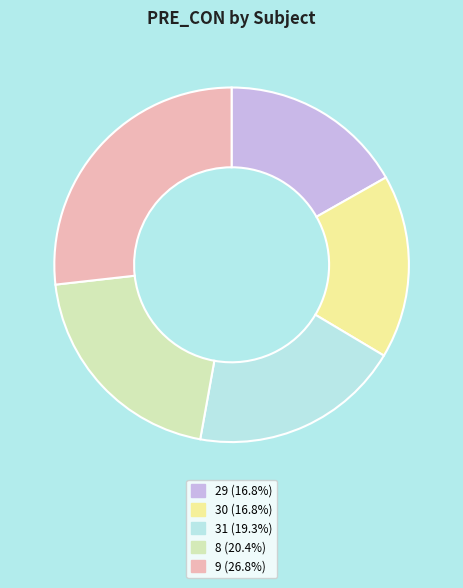

Which slice is the largest?

9